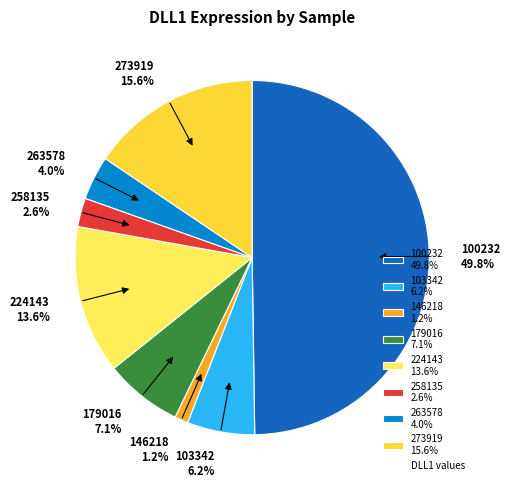

Count the number of slices in the pie.

8